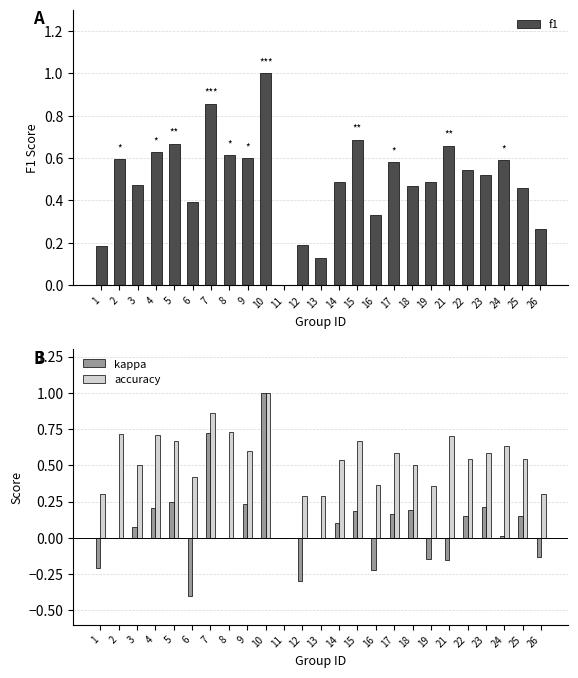

The f1 series shows 0.3 at 9. True or false?

False